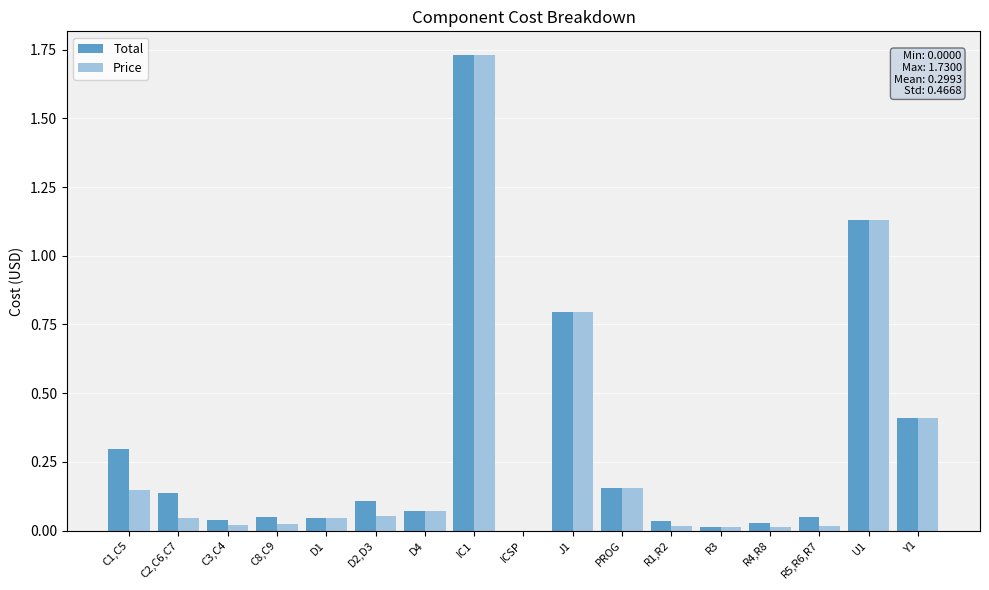

Which category has the highest value across all series?

IC1